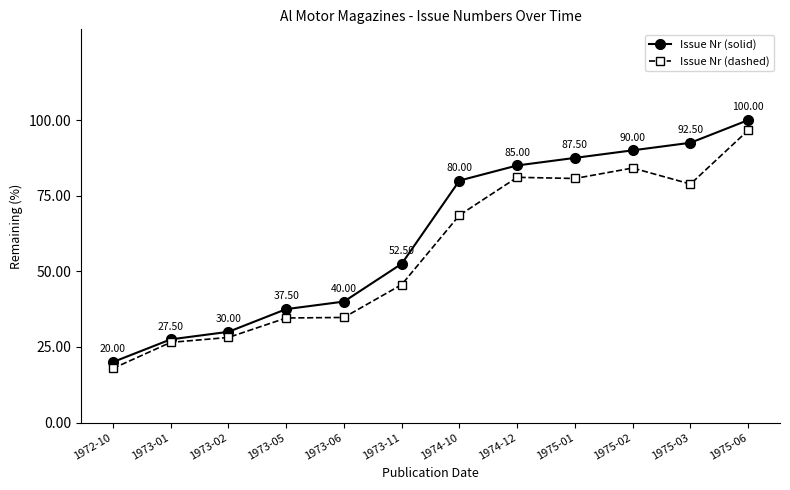

Count the number of data series in this chart.

2